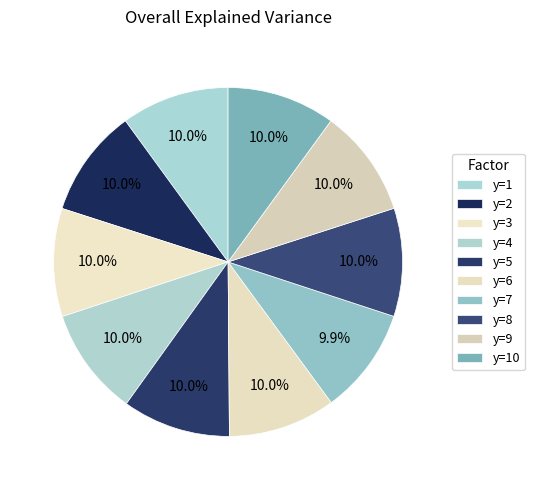

Does y=10 represent more than half of the total?

No